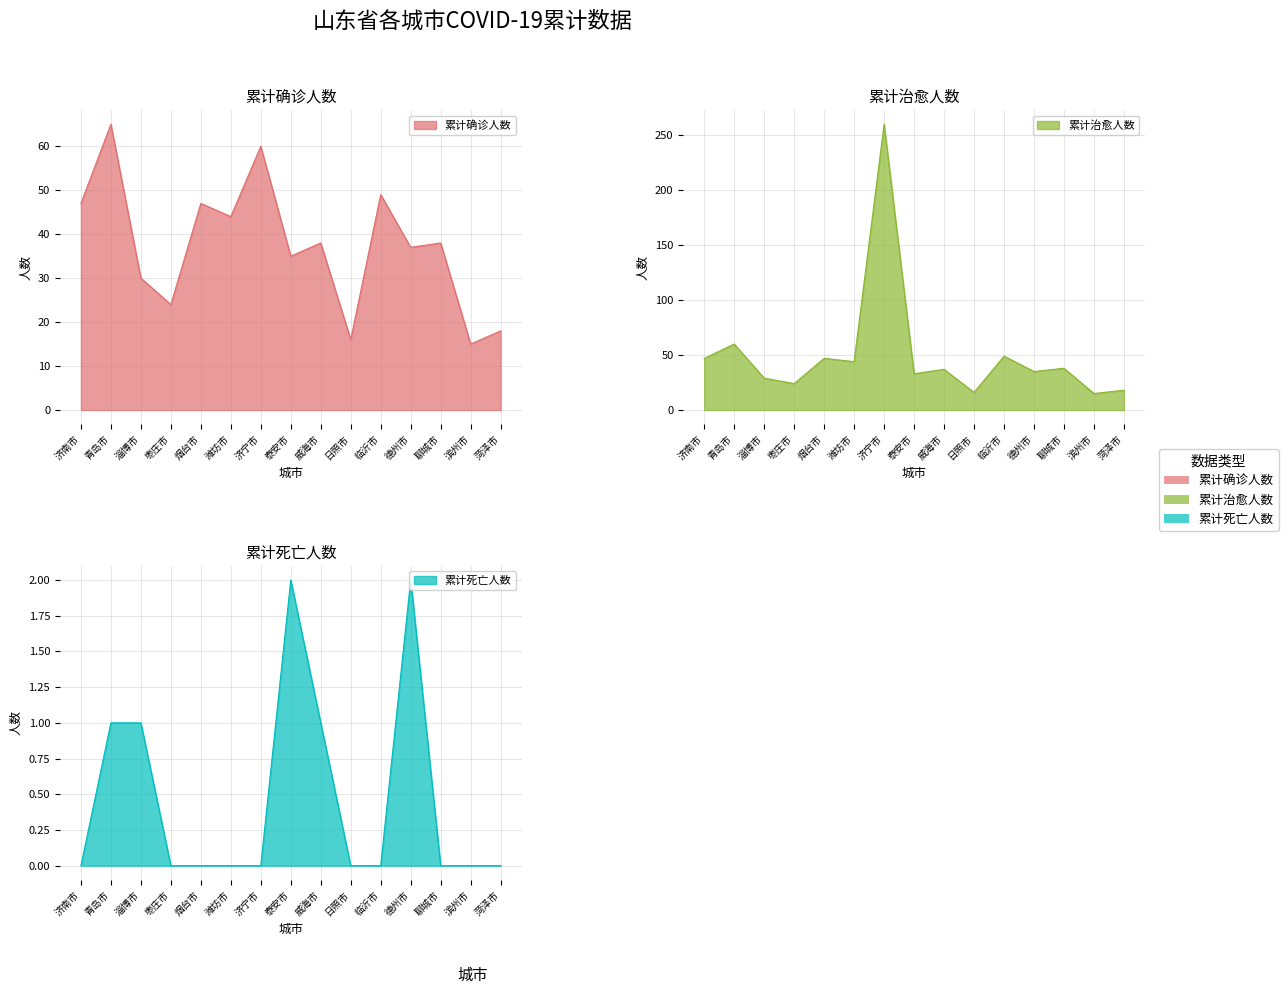

List the series in order of their overall mean, highest first.

累计治愈人数, 累计确诊人数, 累计死亡人数